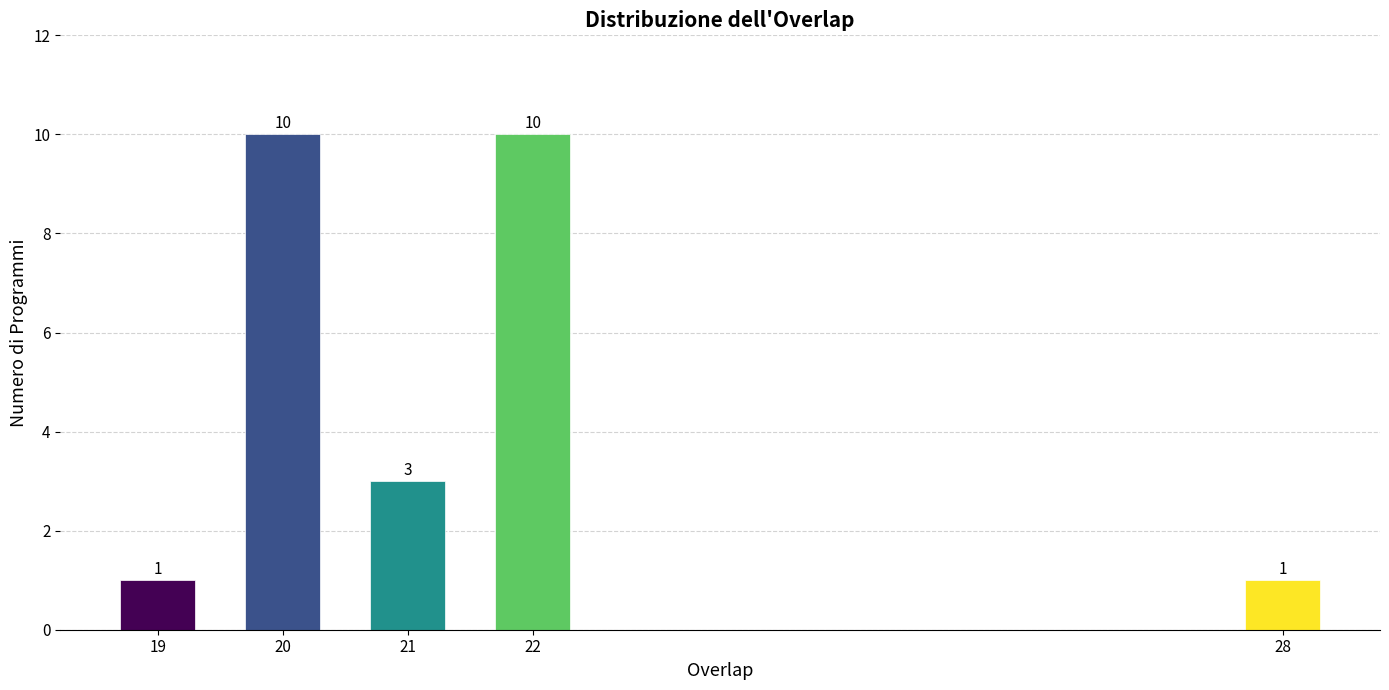

Reading left to right, list all the values displayed in this chart.

19=1	20=10	21=3	22=10	28=1